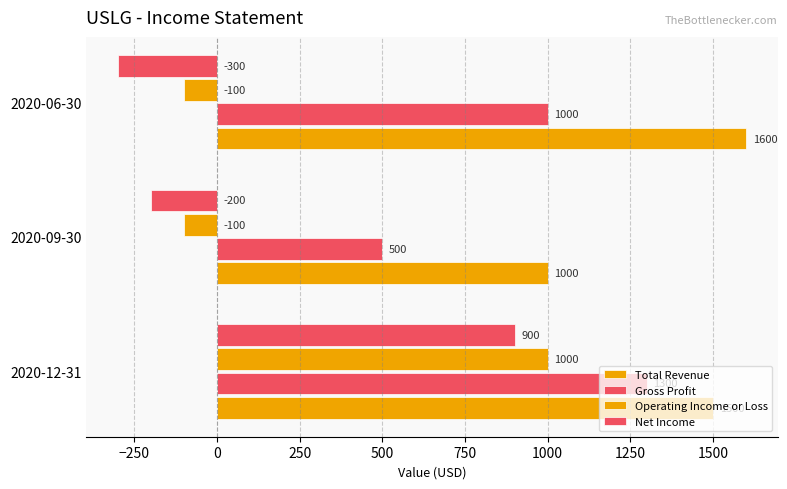

Count the number of categories in the chart.

3